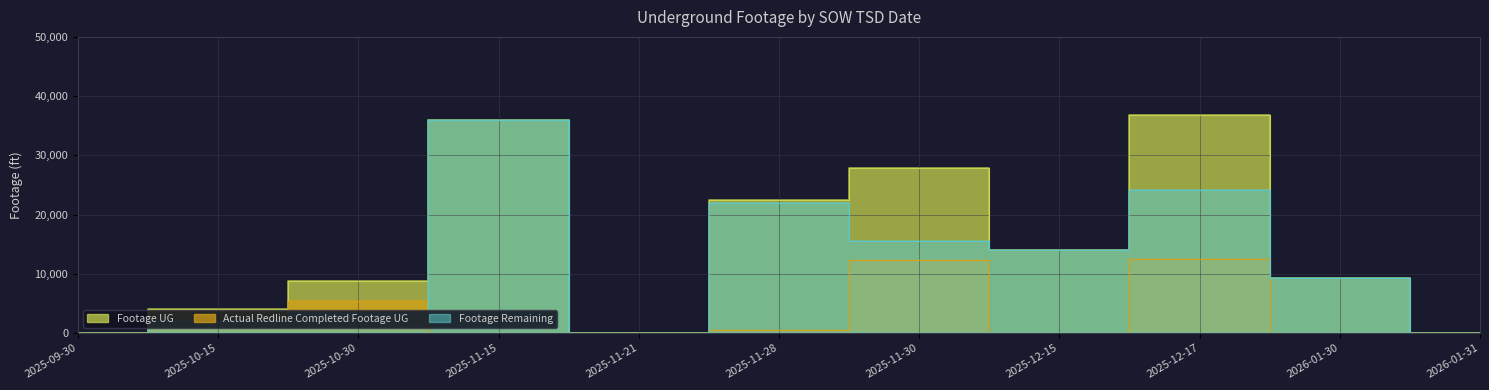

At which category does the chart reach its peak across all series?

2025-12-17